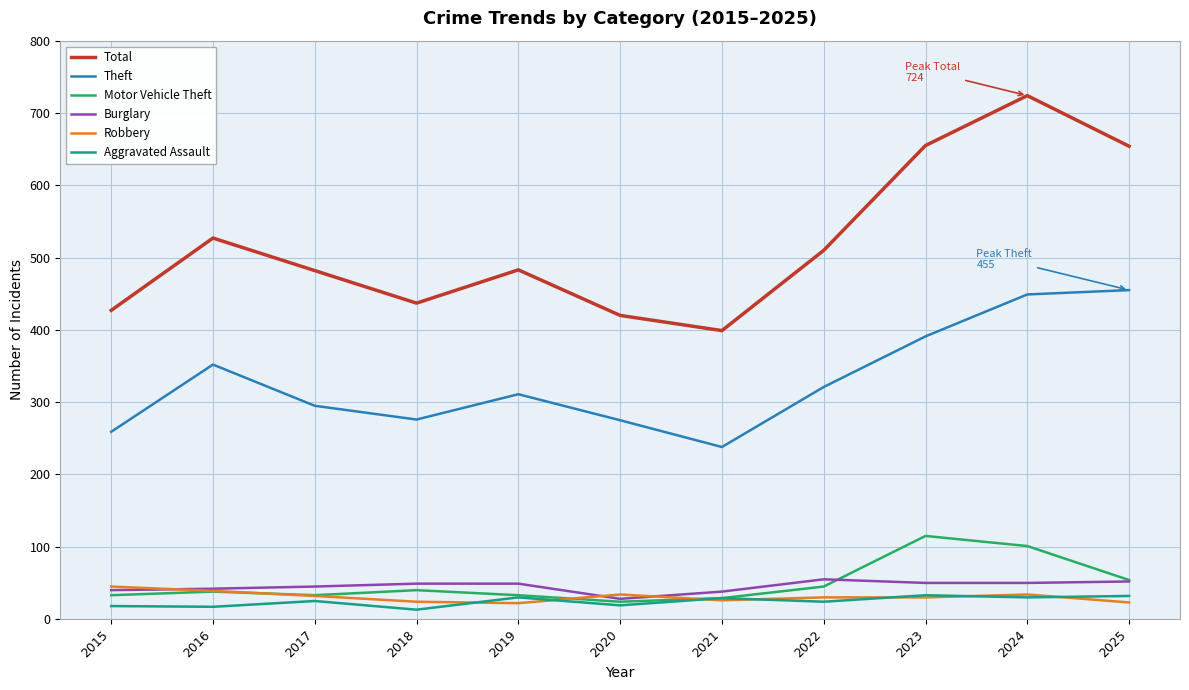

What is the difference between the maximum and minimum values in the Burglary series?

27